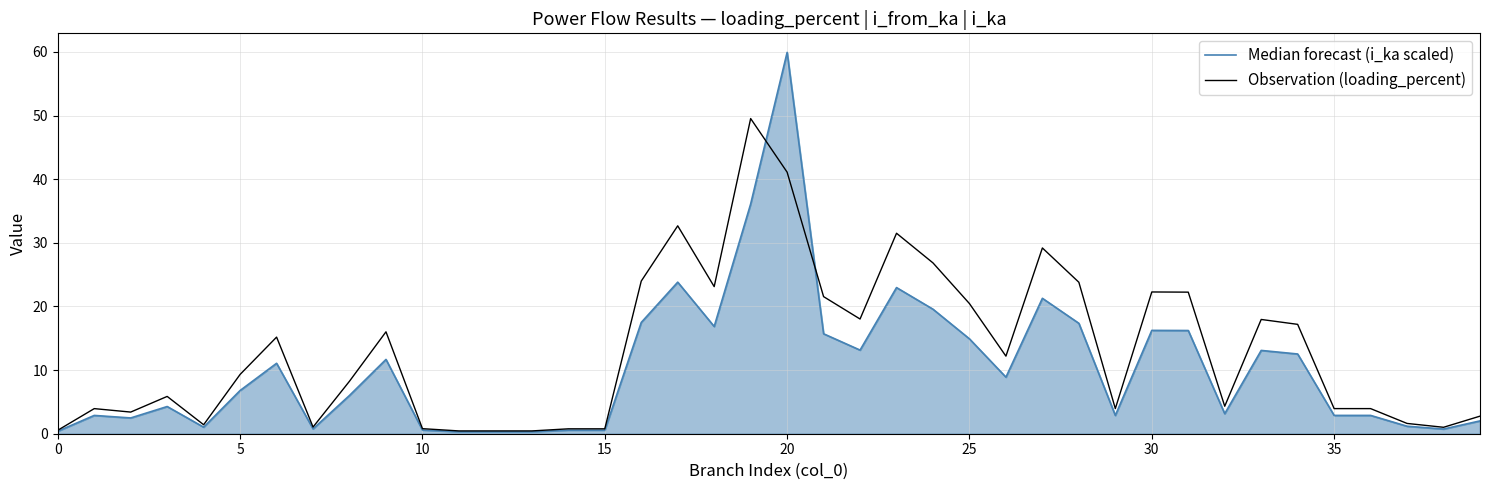

At how many categories does at least one series exceed 34?

2